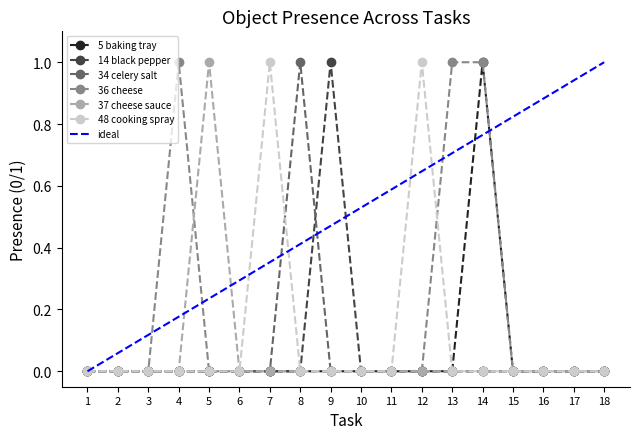

Between 5 and 7, which is larger?

5